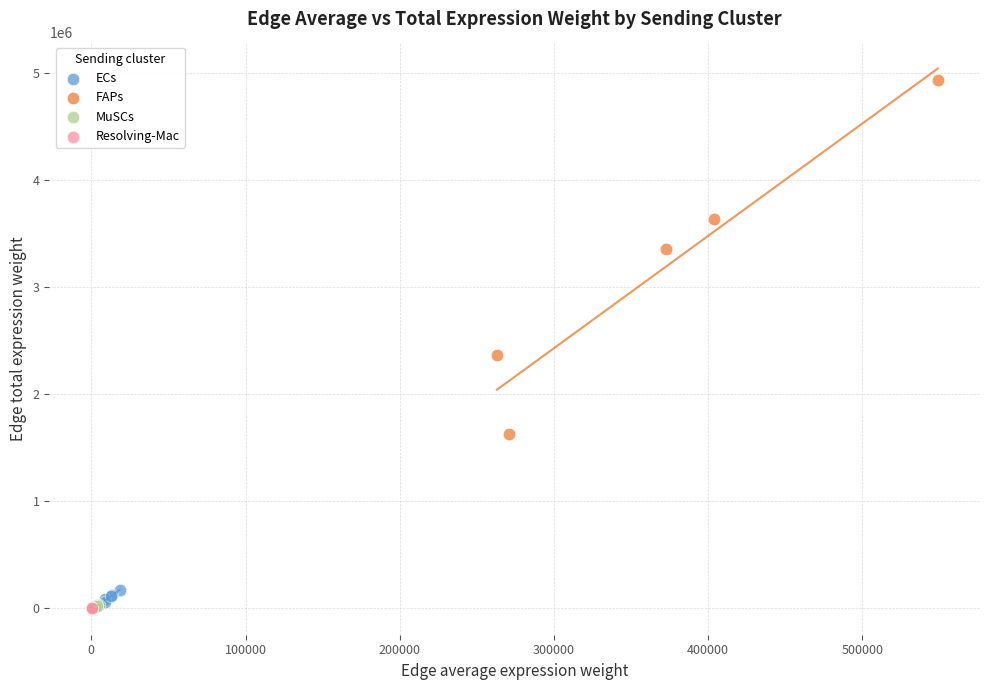

Which series contains the highest Y value?

FAPs